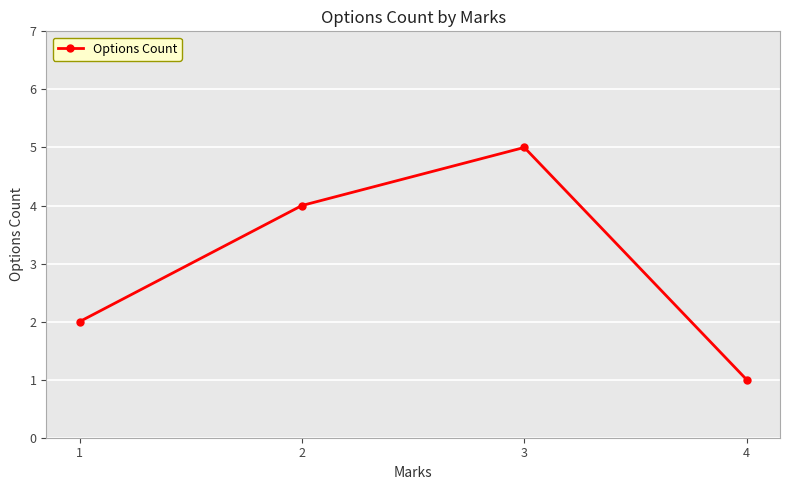

How many categories are shown in the chart?

4